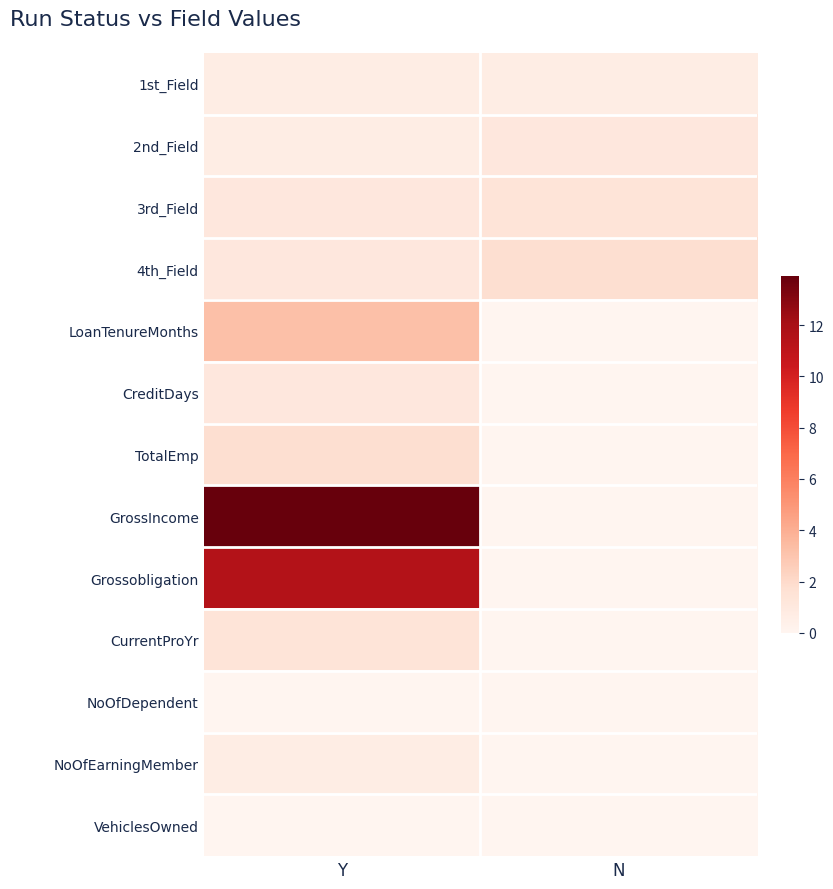

At which category is the sum across all series the highest?

Y